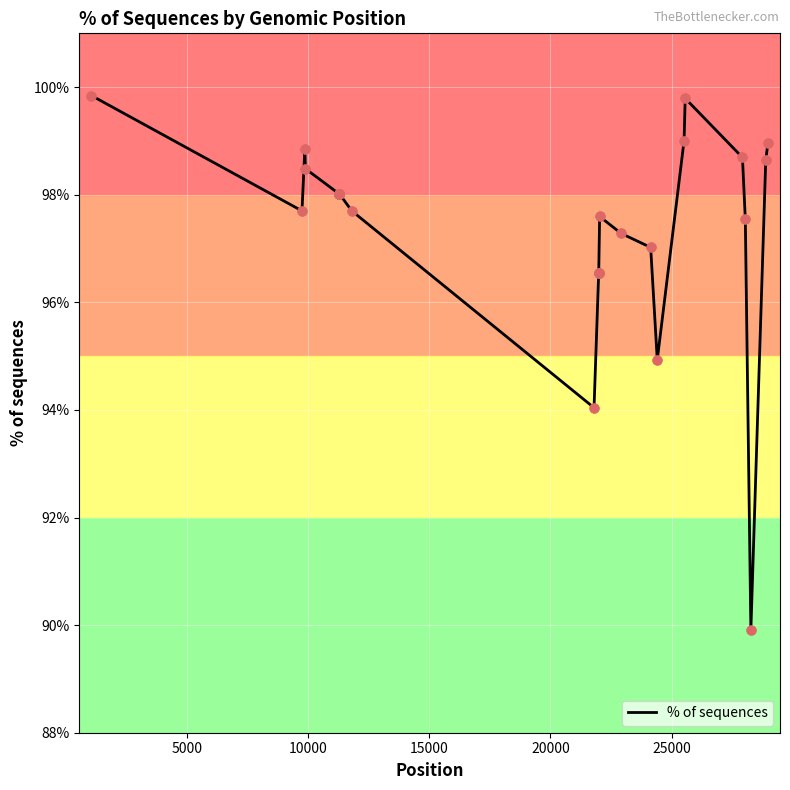

What is the greatest value displayed?

99.8